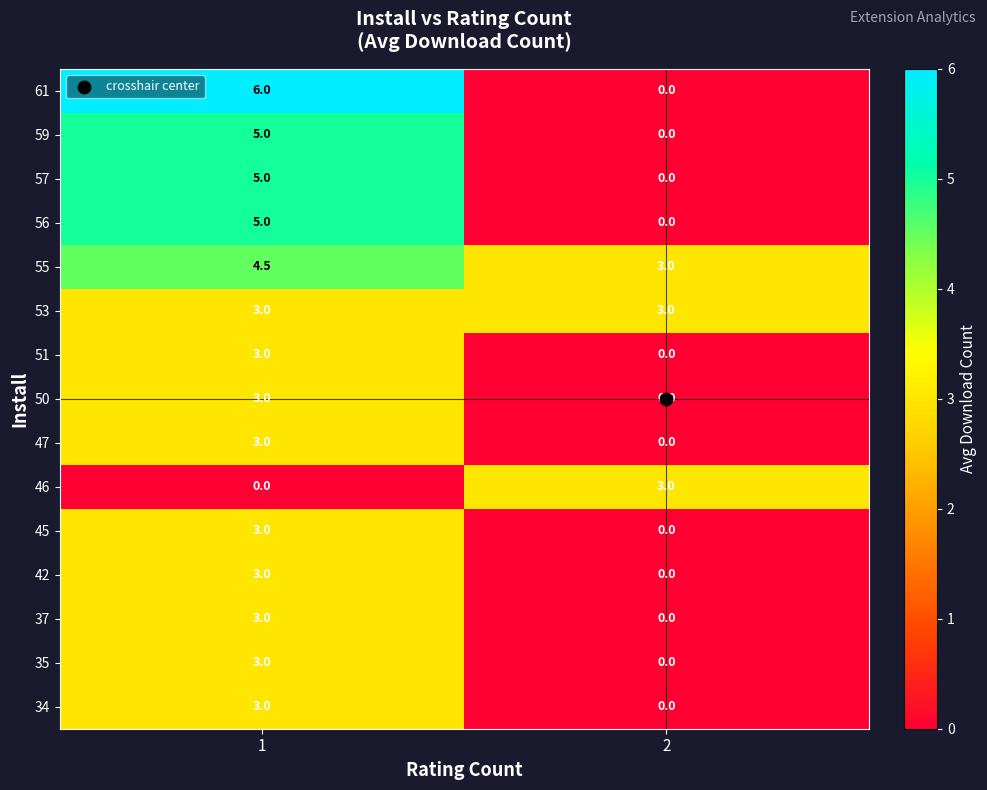

What is the average value of the 53 series?

3.0